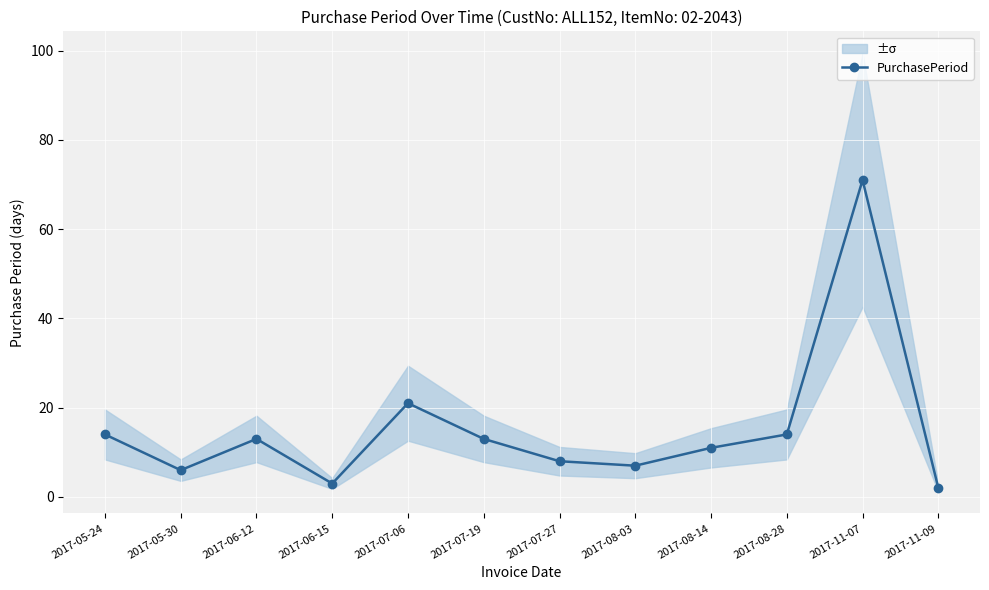

What is the greatest value displayed?

71